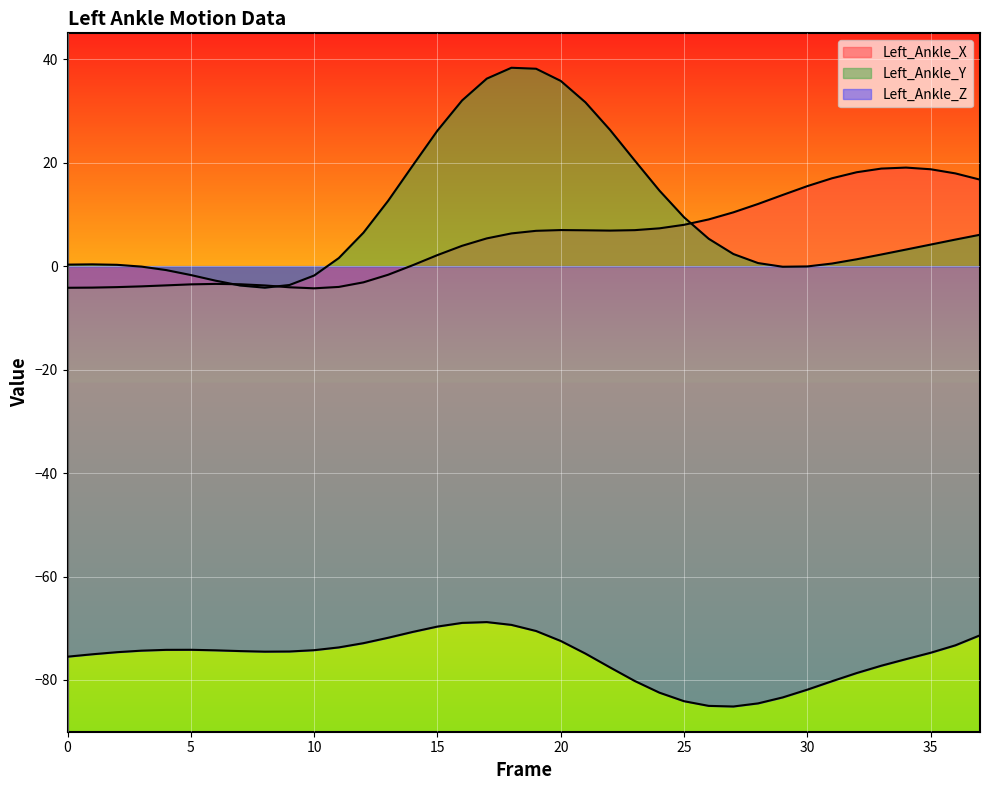

What is the value of the Left_Ankle_Z point at the 4th from the left?

-74.3